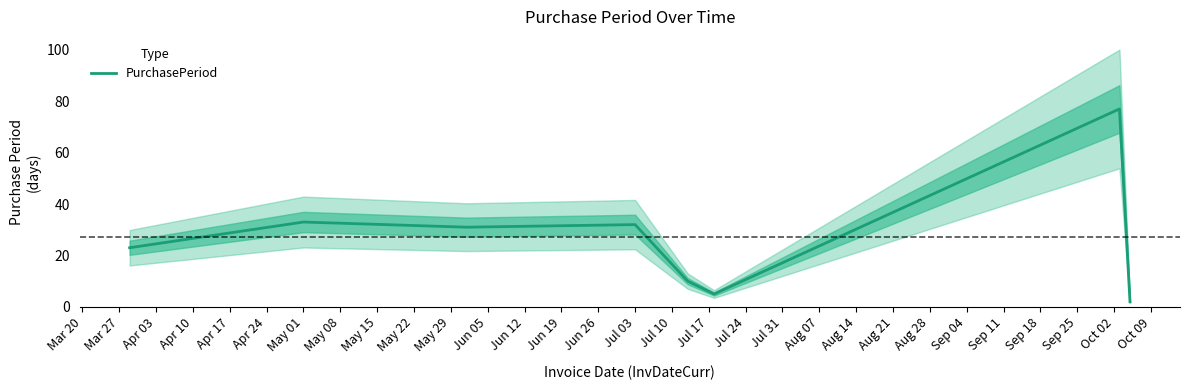

The value of PurchasePeriod at Jul 03 is 9. True or false?

False